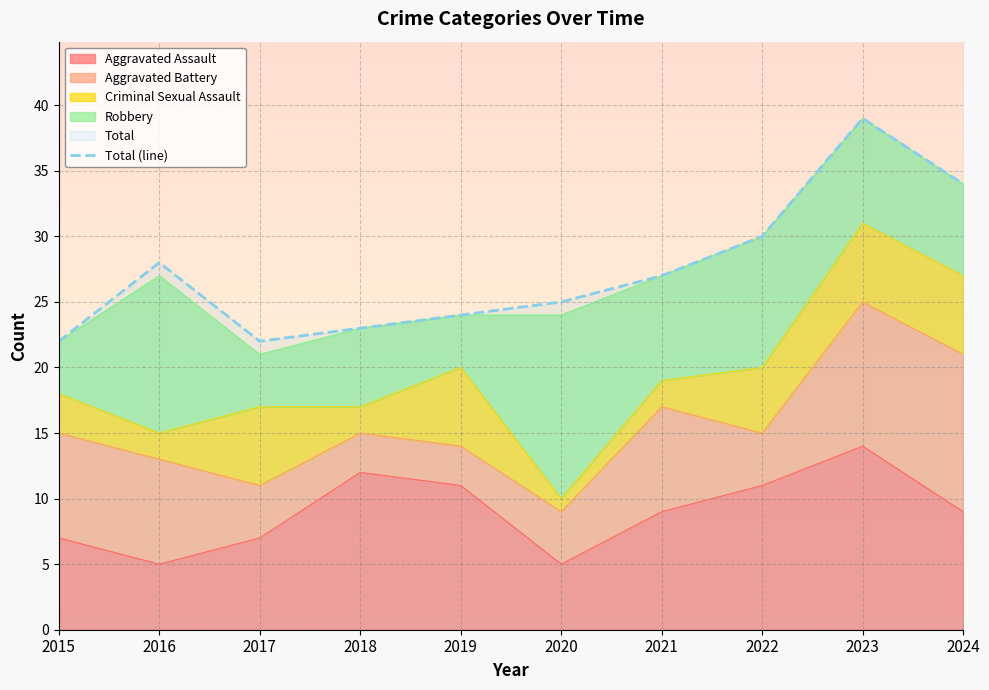

What is the value of the 3rd point from the left?

22